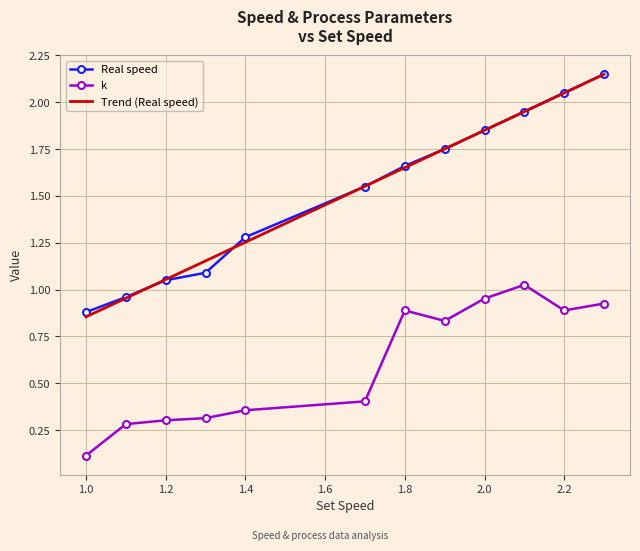

True or false: k and Real speed cross at least once.

False